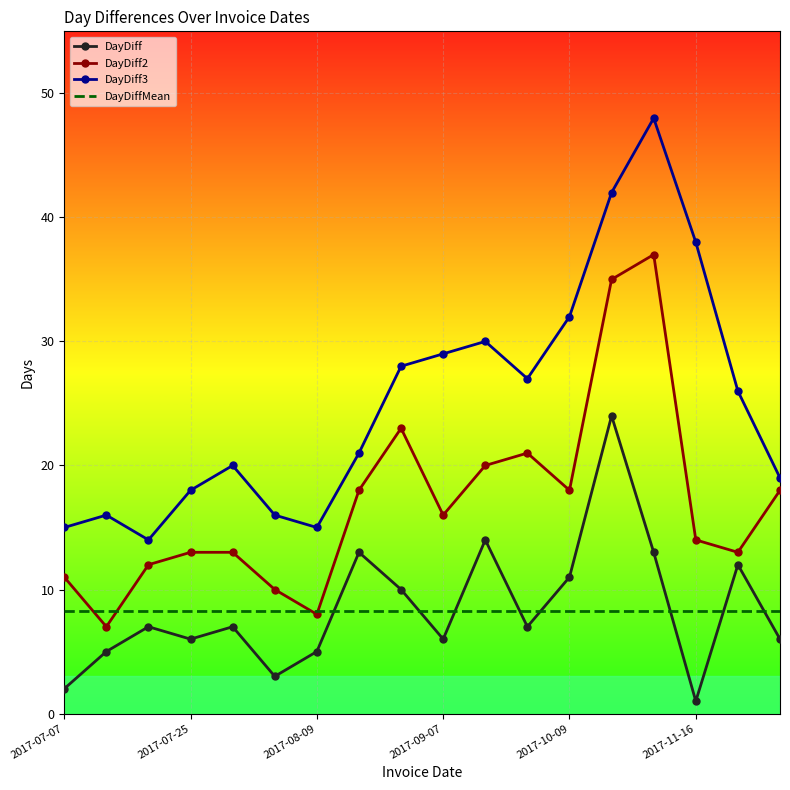

What is the difference between the maximum and second lowest values in the DayDiff series?

22.0